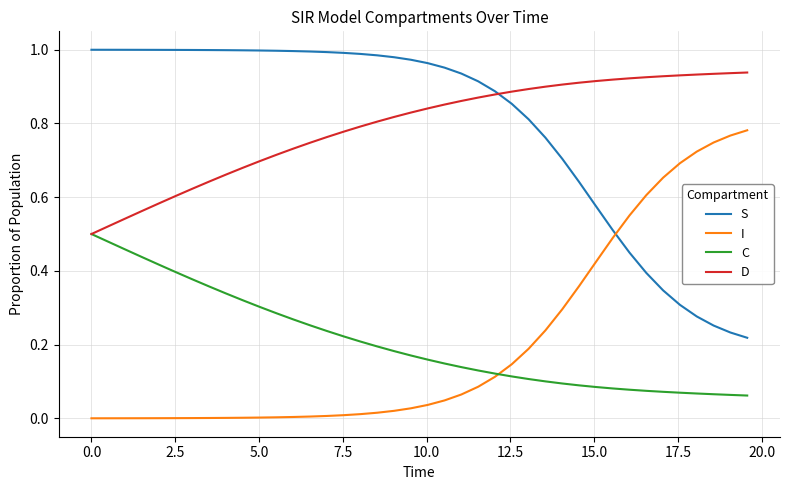

What are all the series names shown in the legend?

S, I, C, D